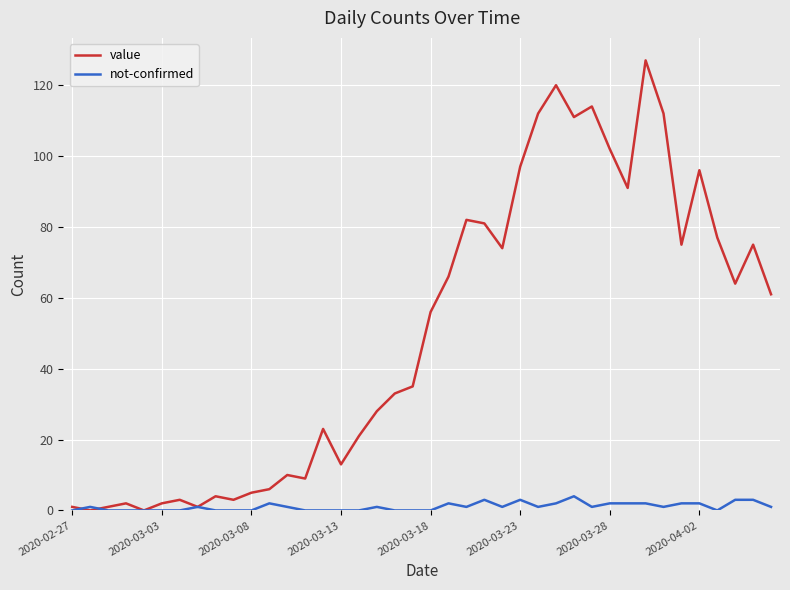

What is the maximum value for value?

127